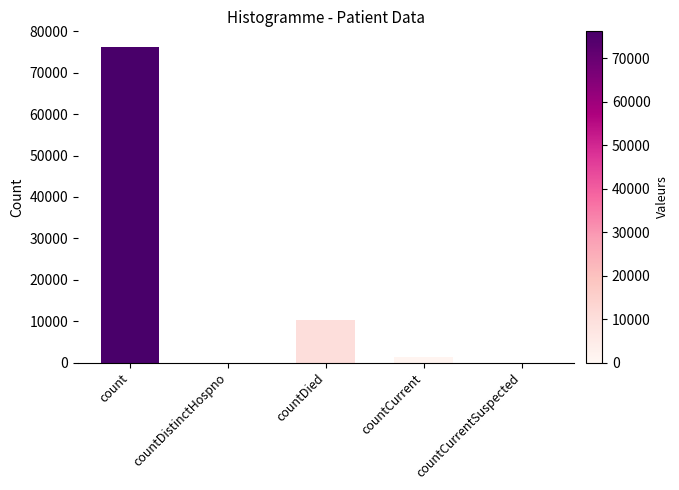

Are the bars grouped side by side (vs. stacked)?

No